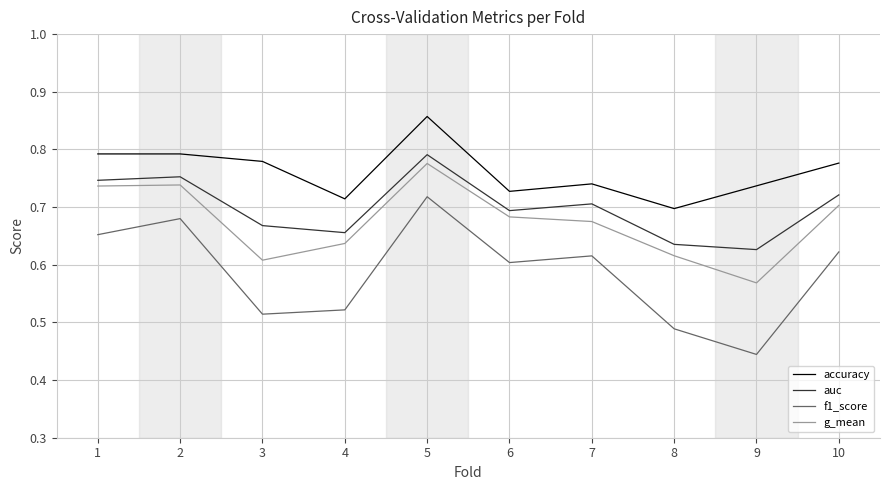

Which category has the highest value in the f1_score series?

5